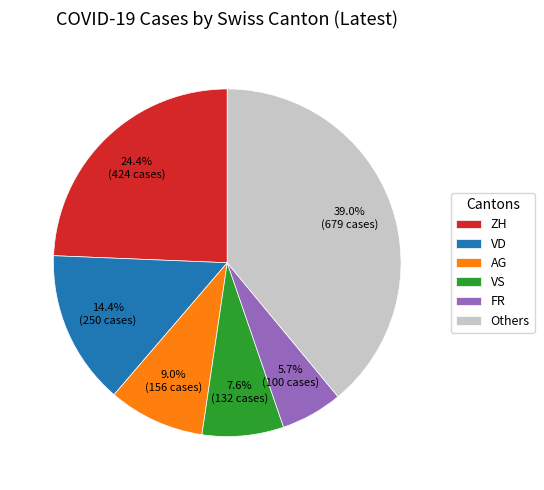

How many segments does this pie chart have?

6